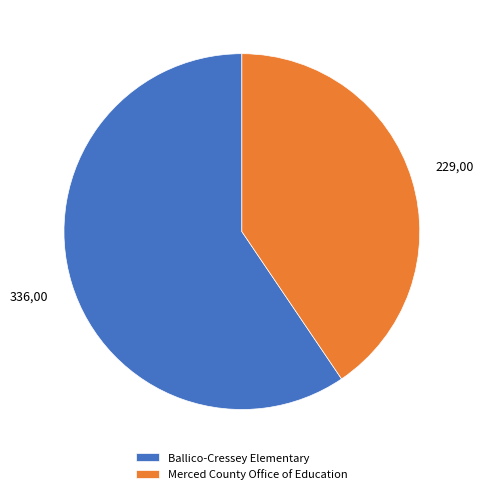

Which category has the smallest portion of the pie?

Merced County Office of Education